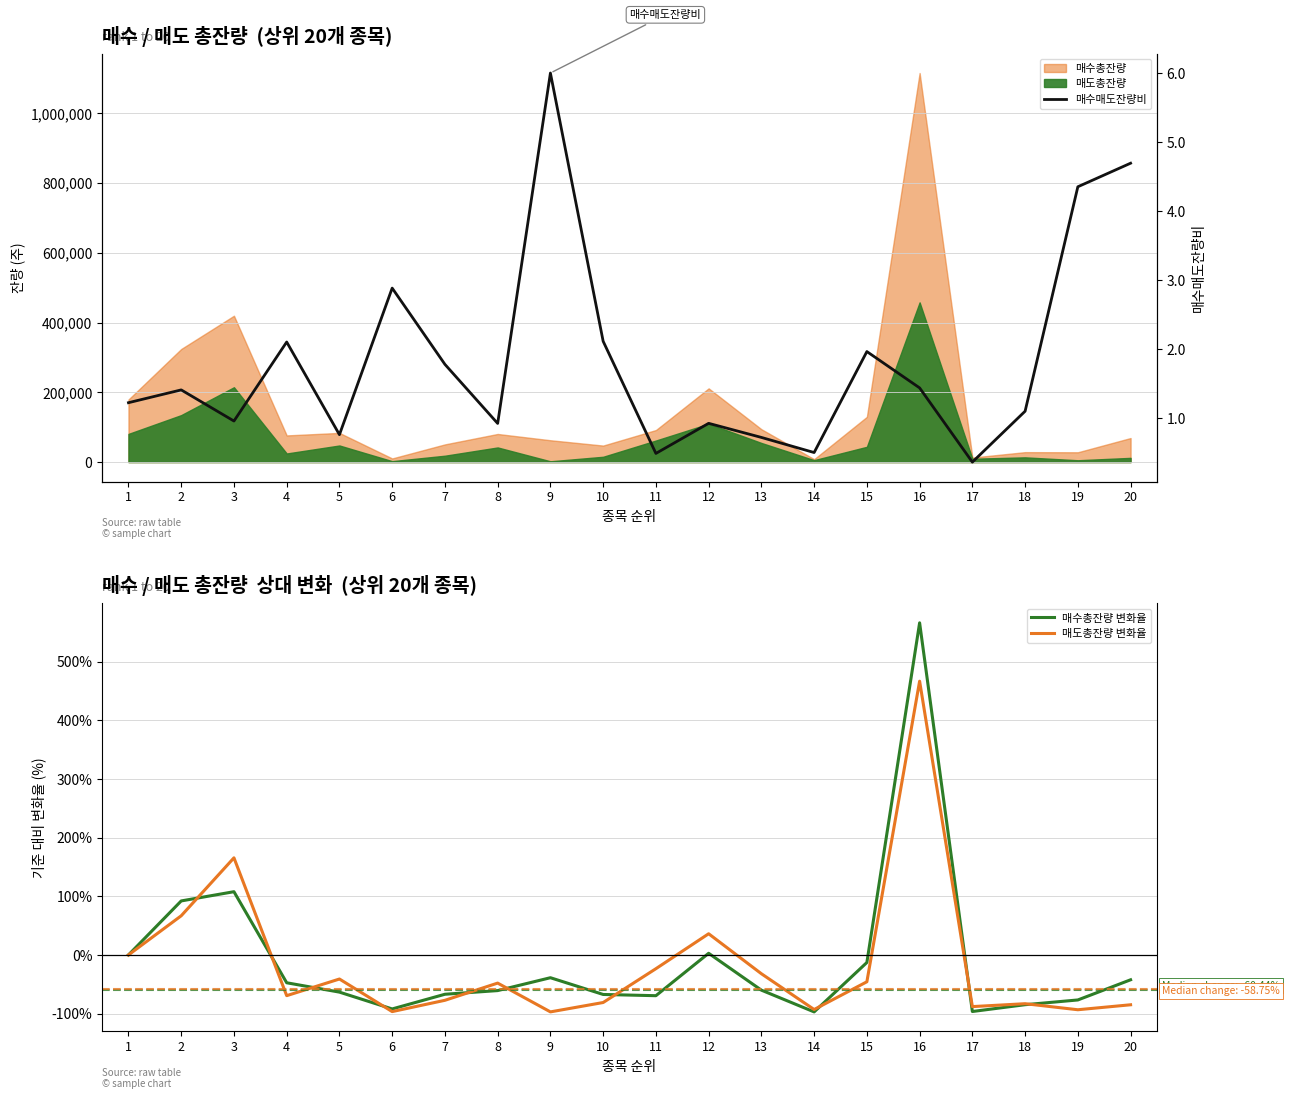

At which label does 매수총잔량 변화율 reach its peak?

16